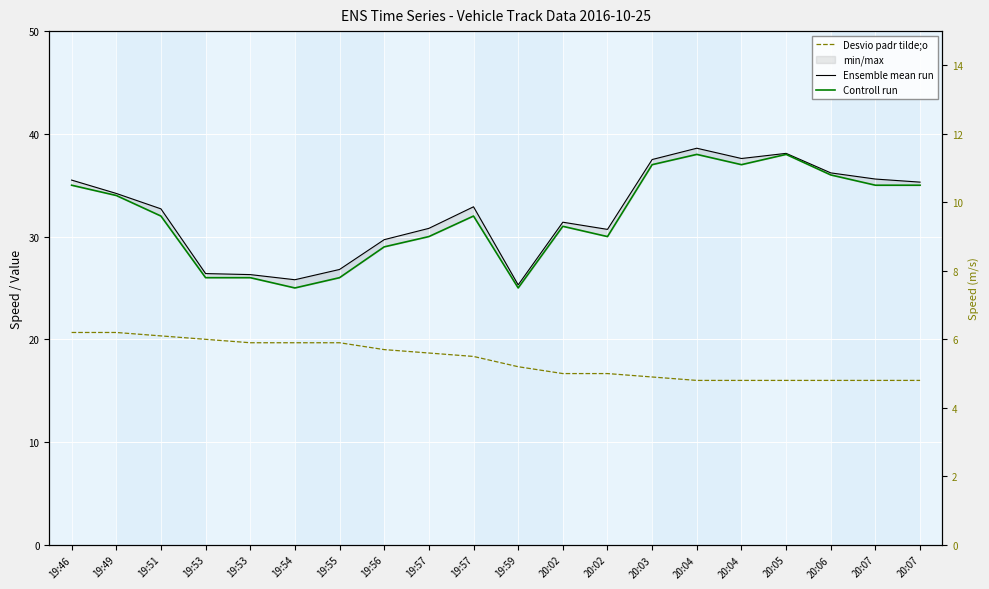

Where does the Controll run series first go above 32?

19:46